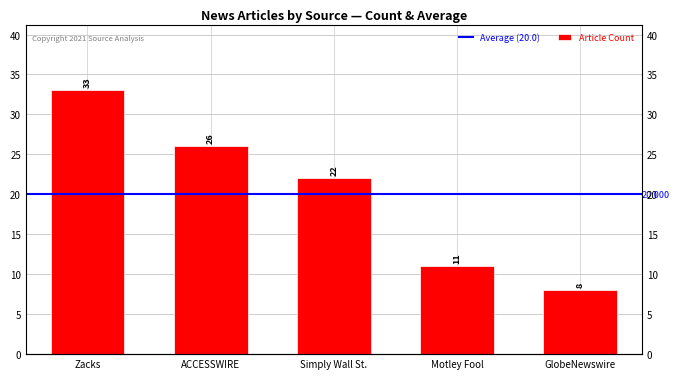

Reading left to right, list all the values displayed in this chart.

Zacks=33	ACCESSWIRE=26	Simply Wall St.=22	Motley Fool=11	GlobeNewswire=8